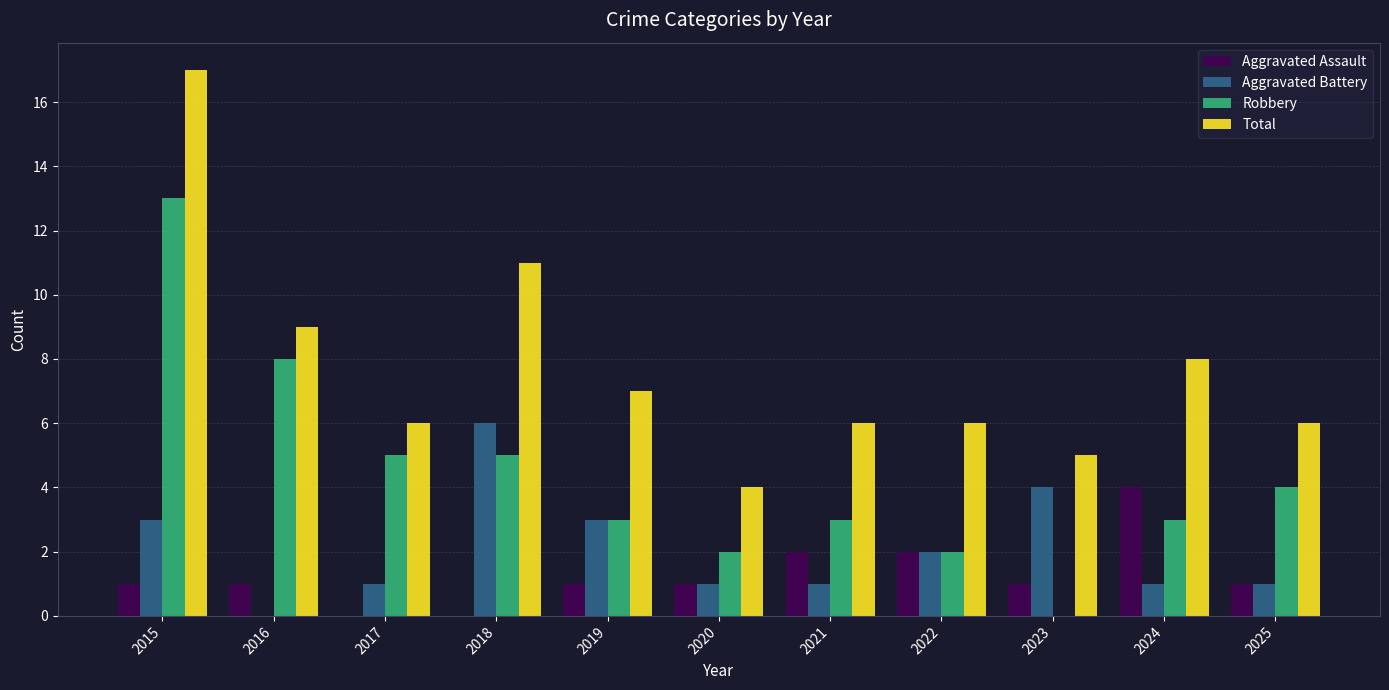

What value does the Aggravated Battery series have at 2023?

4